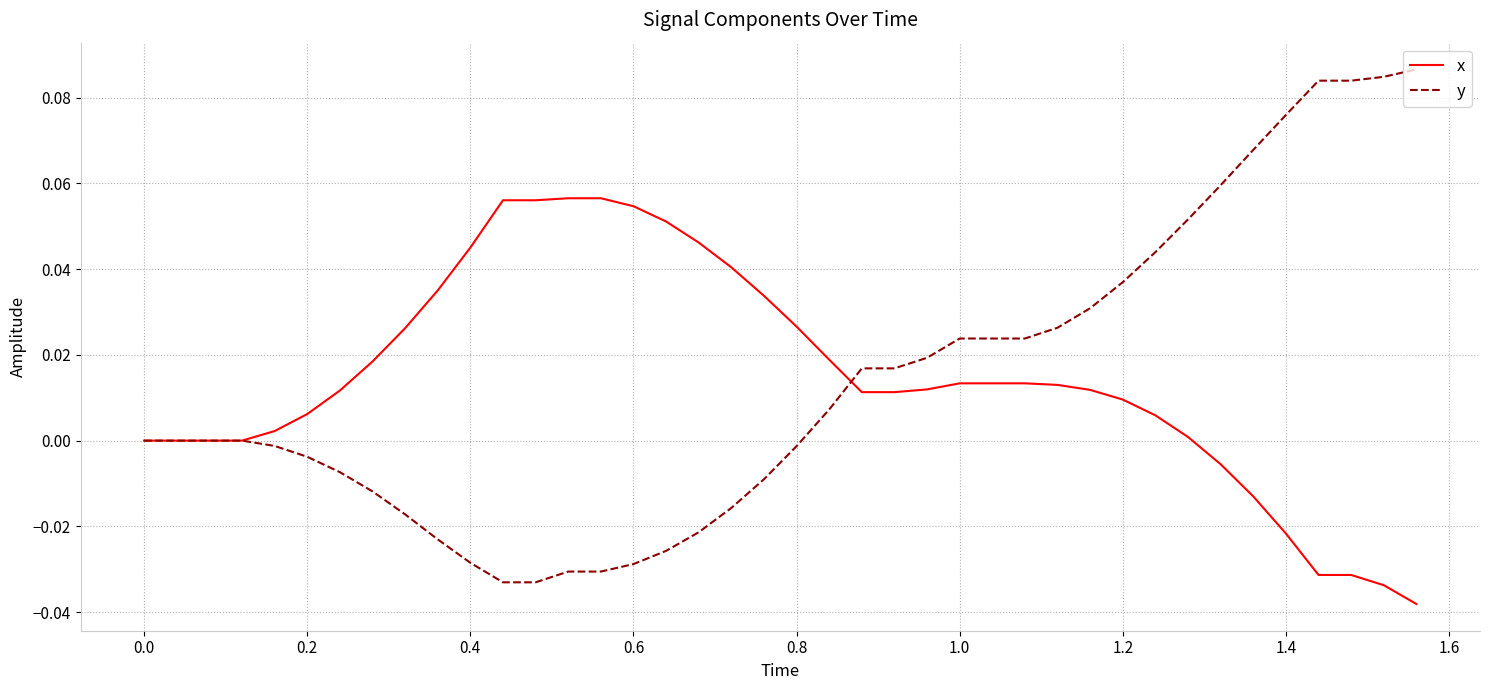

Count the number of data series in this chart.

2